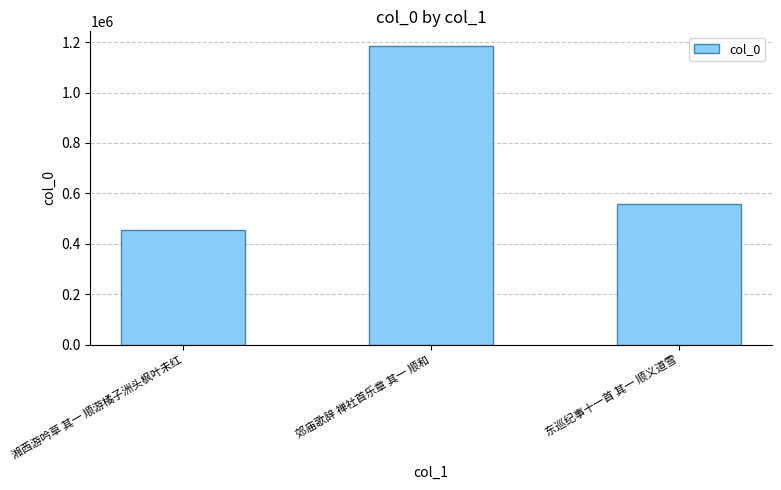

Reading right to left, list all the values displayed in this chart.

559376	1183581	454168